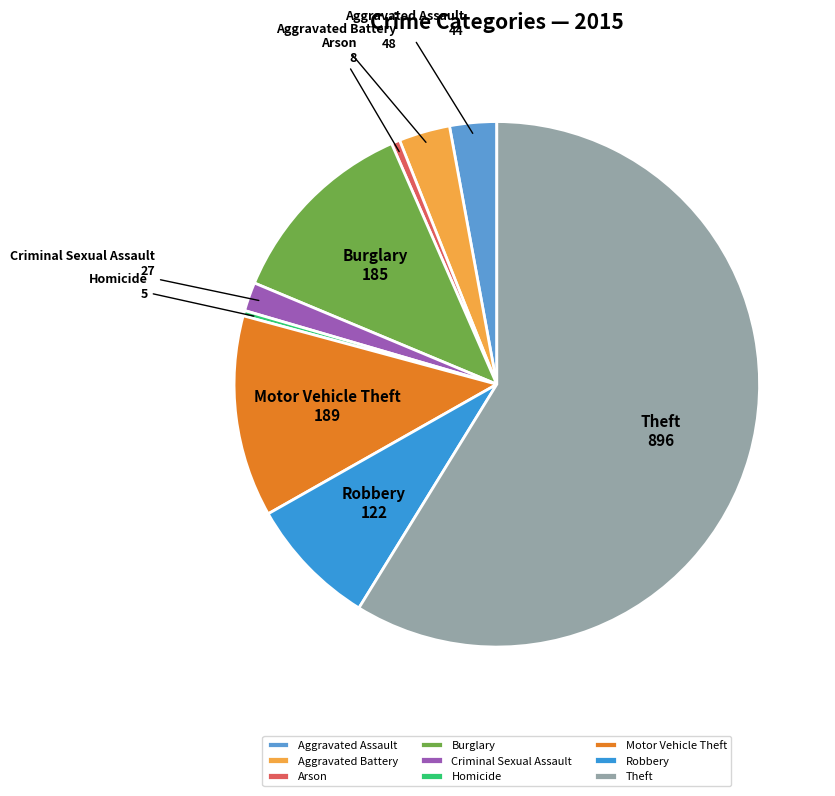

Is there any slice that represents more than half of the pie?

Yes